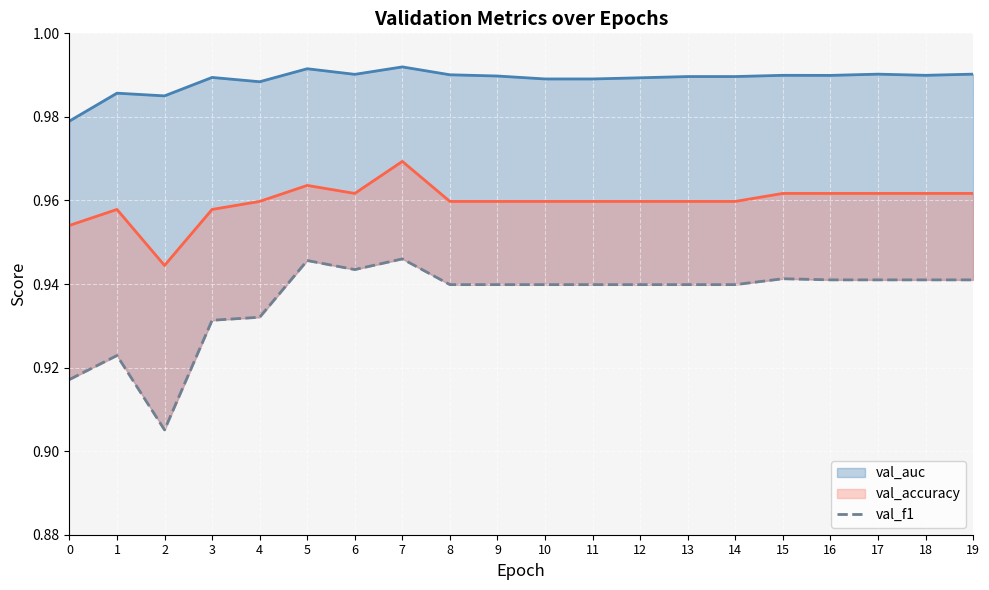

What is the total value across all series at 19?

2.9